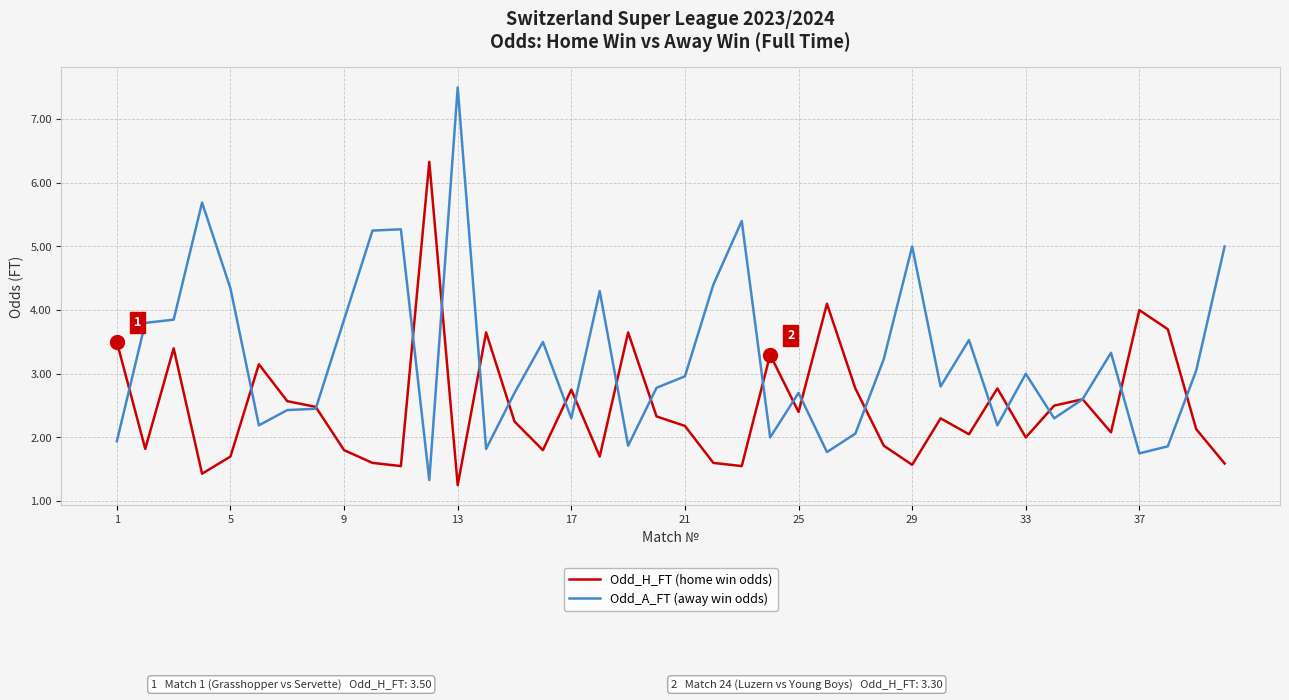

What is the maximum value shown in the chart?

7.5